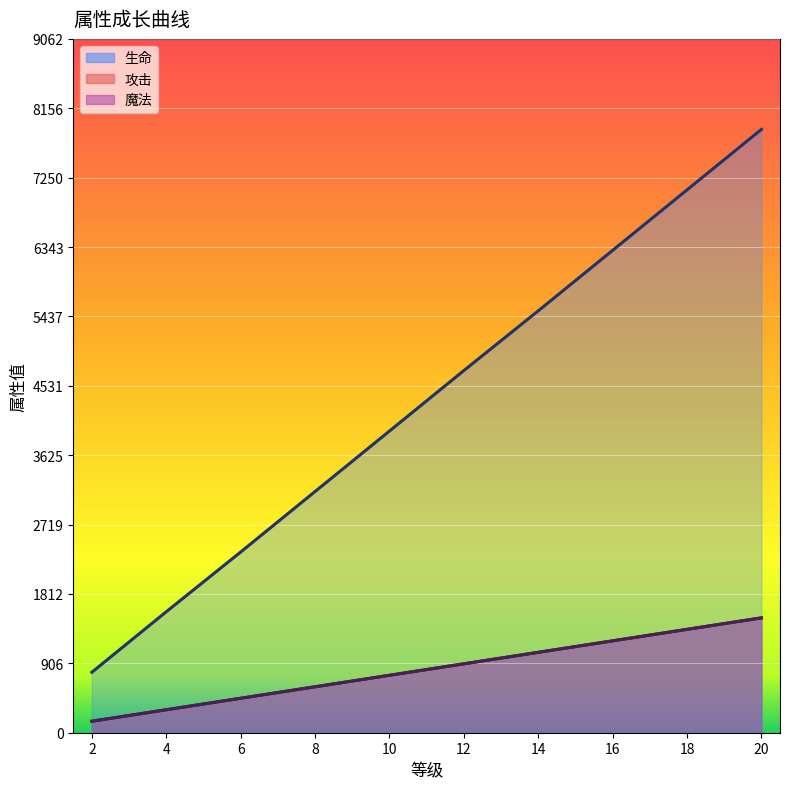

Reading left to right, extract all data points from this chart.

生命: 790	1580	2360	3150	3940	4730	5510	6300	7090	7880
攻击: 150	300	450	600	750	900	1050	1200	1350	1500
魔法: 150	300	450	600	750	900	1050	1200	1350	1500